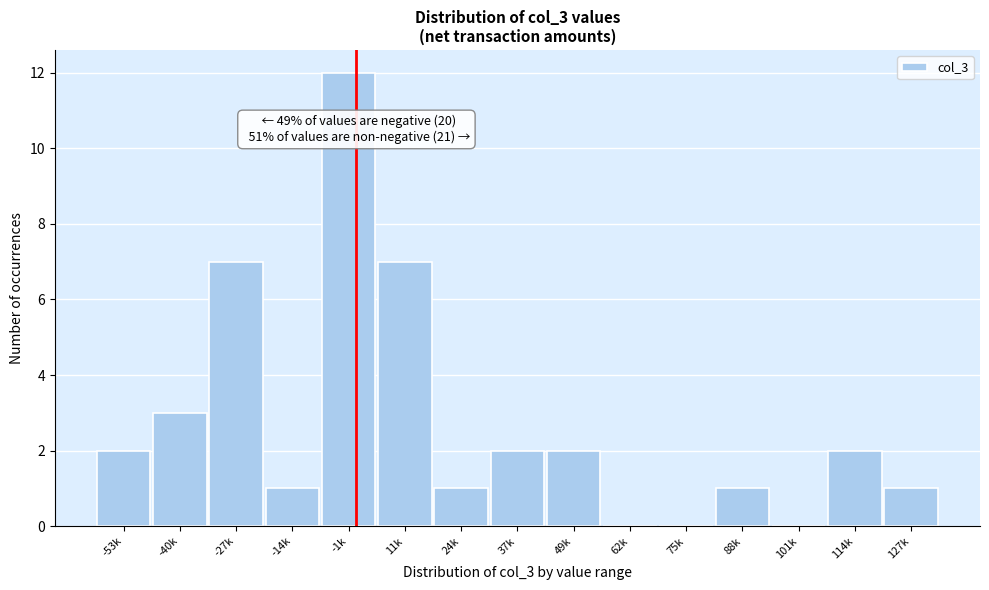

Reading left to right, transcribe all the data shown in this chart.

-53k=2	-40k=3	-27k=7	-14k=1	-1k=12	11k=7	24k=1	37k=2	49k=2	62k=0	75k=0	88k=1	101k=0	114k=2	127k=1